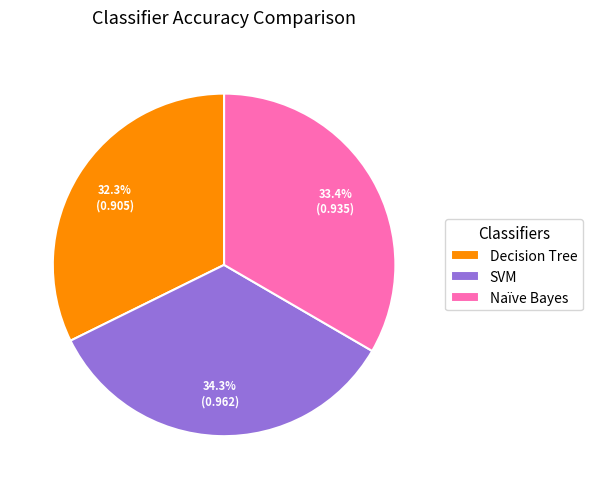

Is the sum of SVM and Naïve Bayes greater than half?

Yes